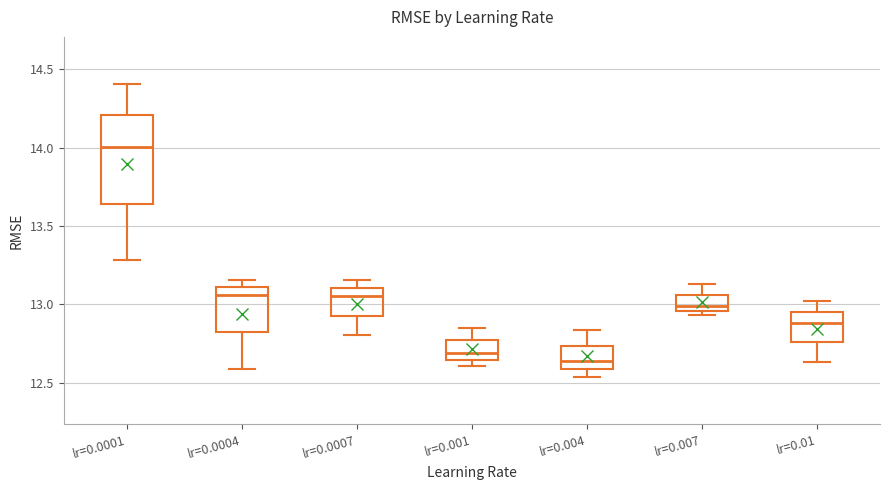

Which box has the highest median line?

lr=0.0001